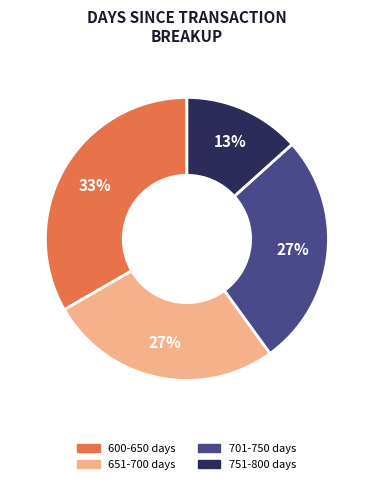

Is there a majority slice in this chart?

No